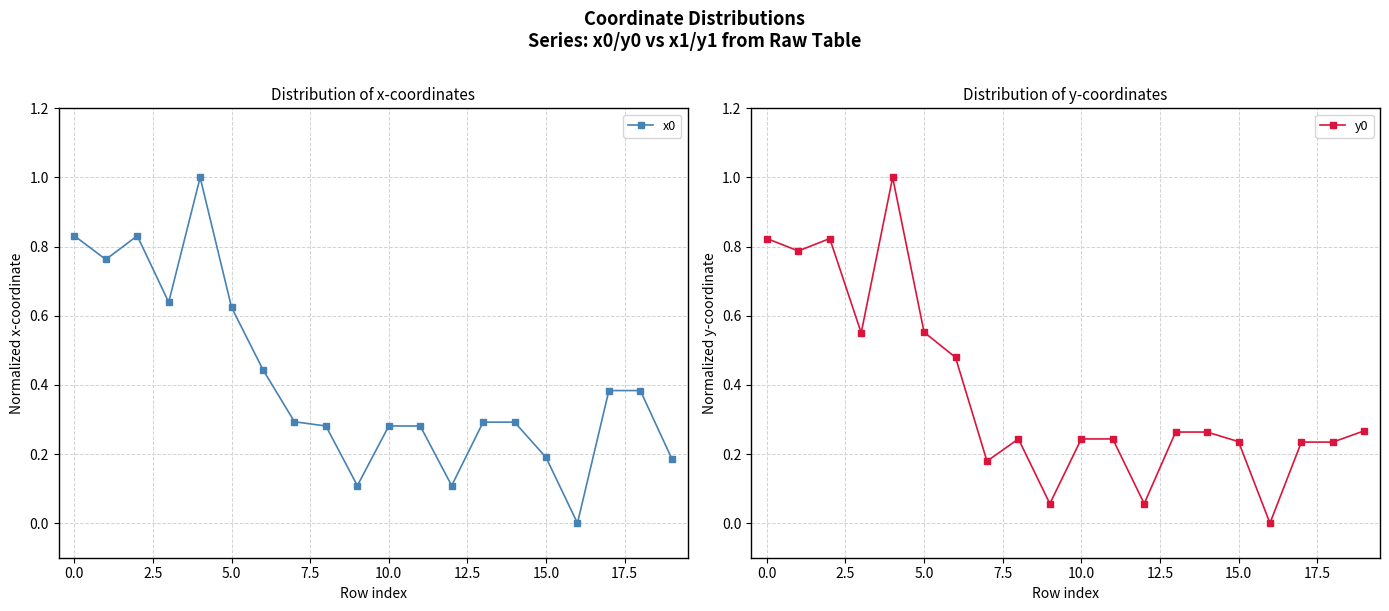

How many data points in y0 are above 0?

19